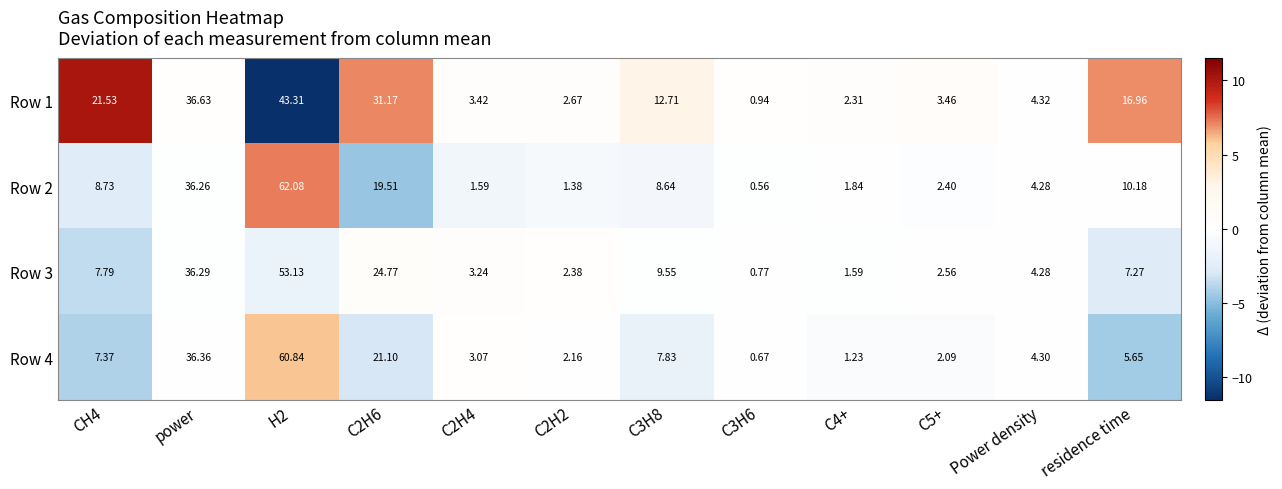

What is the spread (max minus min) of values at CH4?

14.2